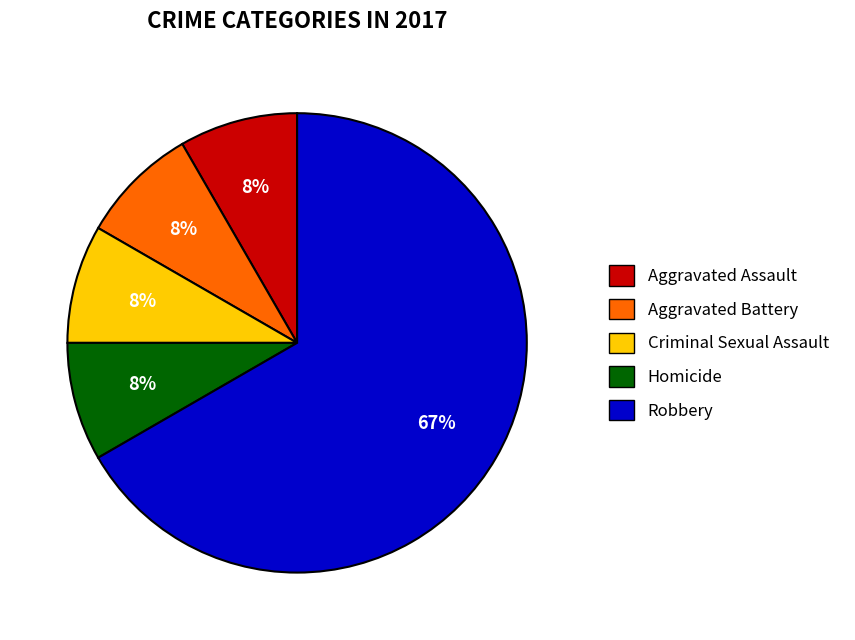

Combined, do Homicide and Criminal Sexual Assault account for over 50%?

No